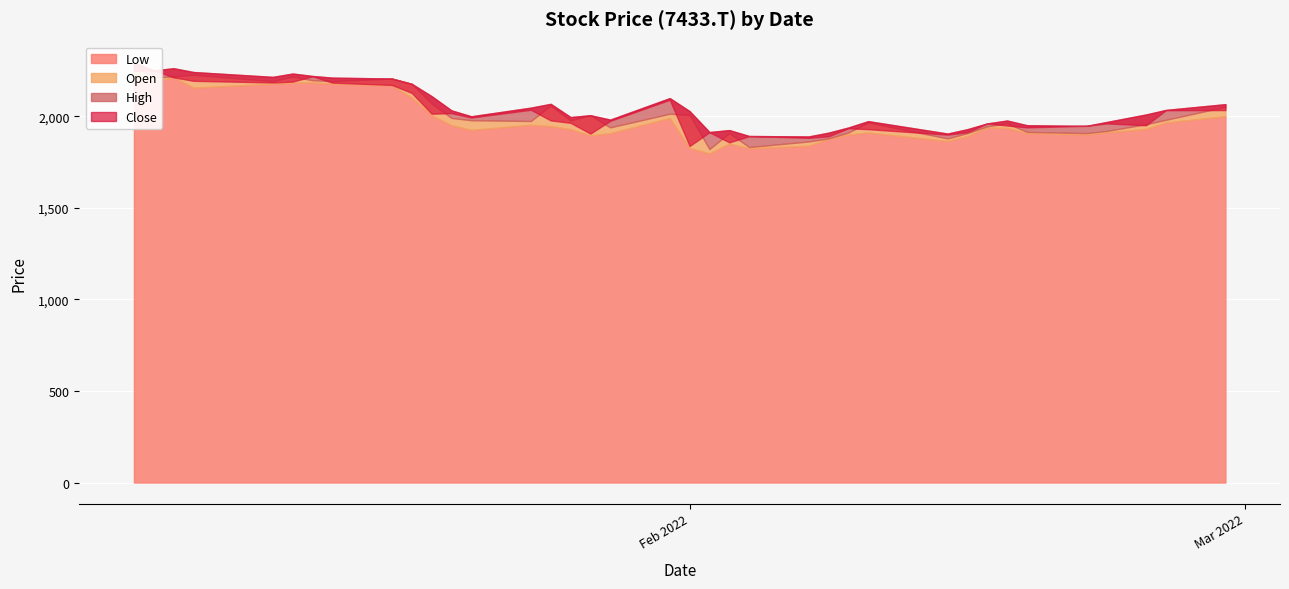

True or false: Low and Close intersect in this chart.

False